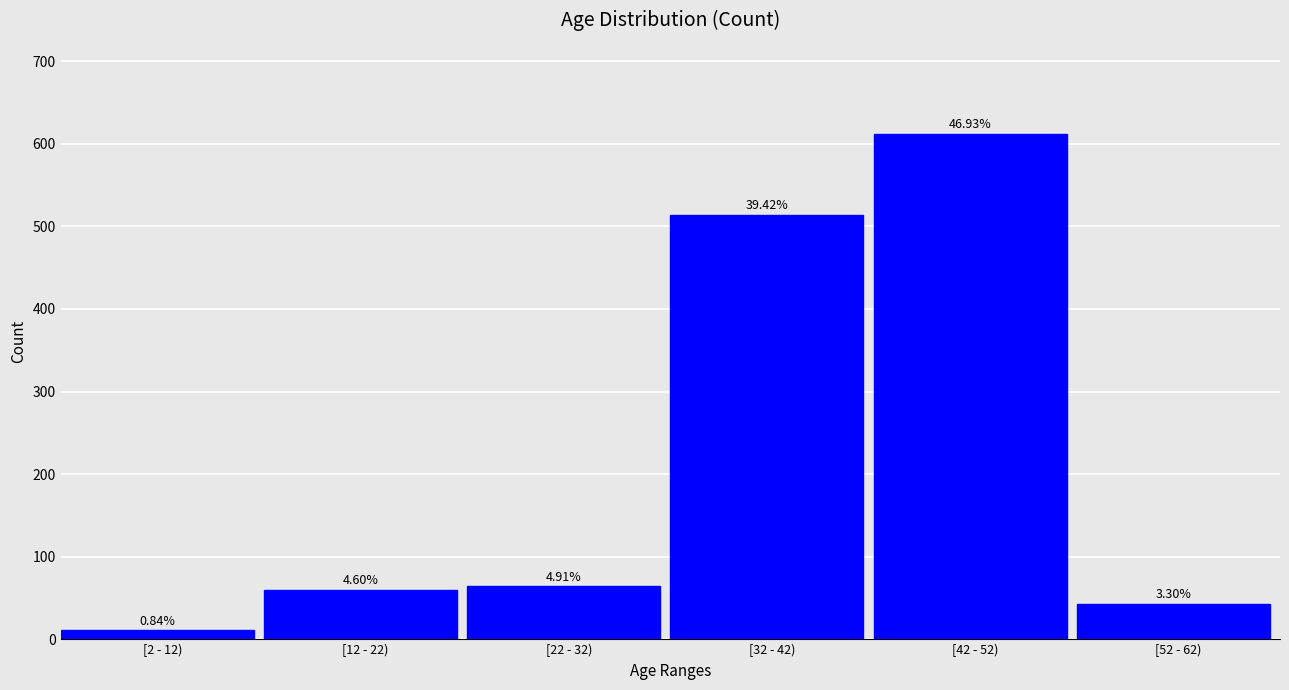

How many bars are there in total?

6